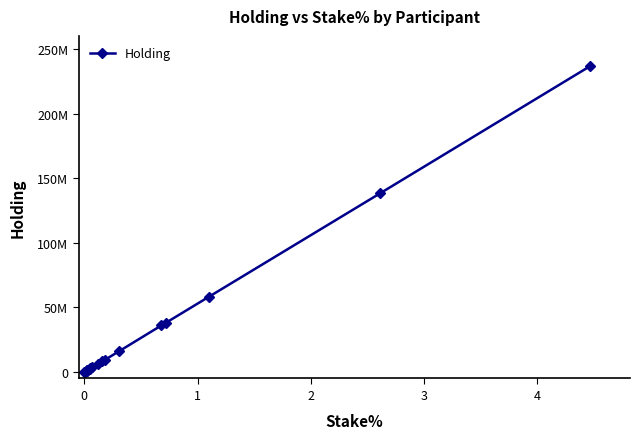

What is the smallest value displayed?

180000